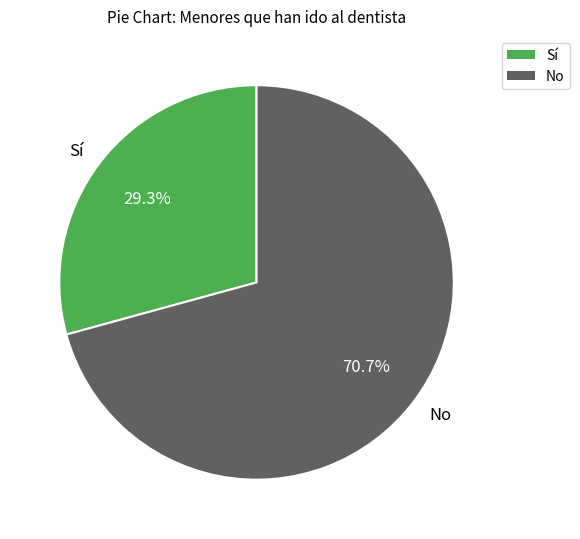

What is the total percentage of Sí and No?

100.0%